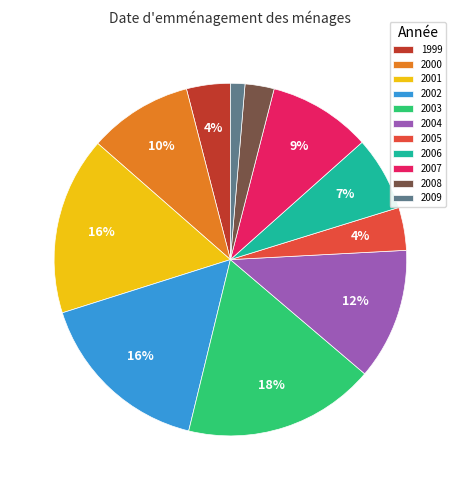

To the nearest percent, what is the combined percentage of 2004 and 2009?

13%